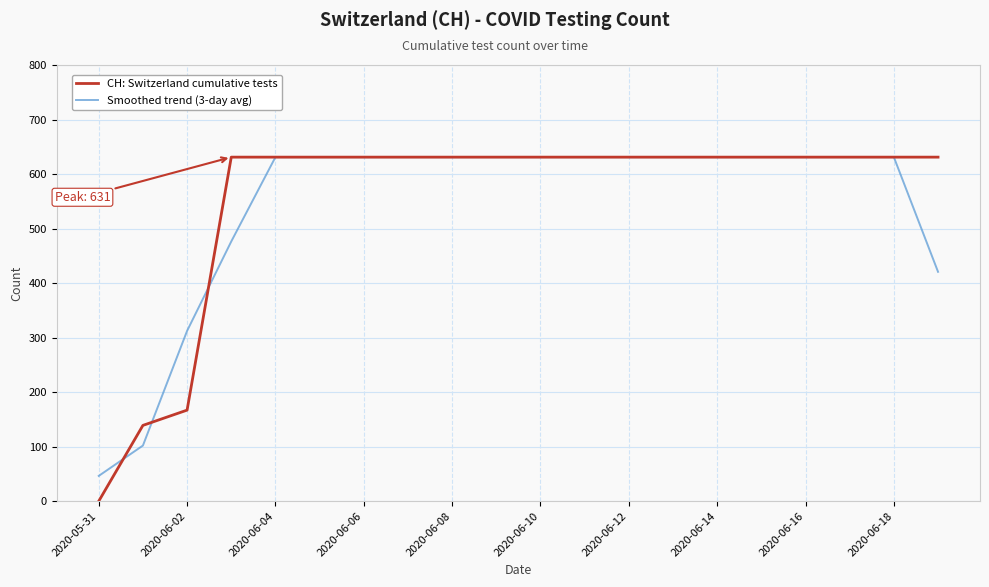

Which series has the widest spread of values?

CH: Switzerland cumulative tests